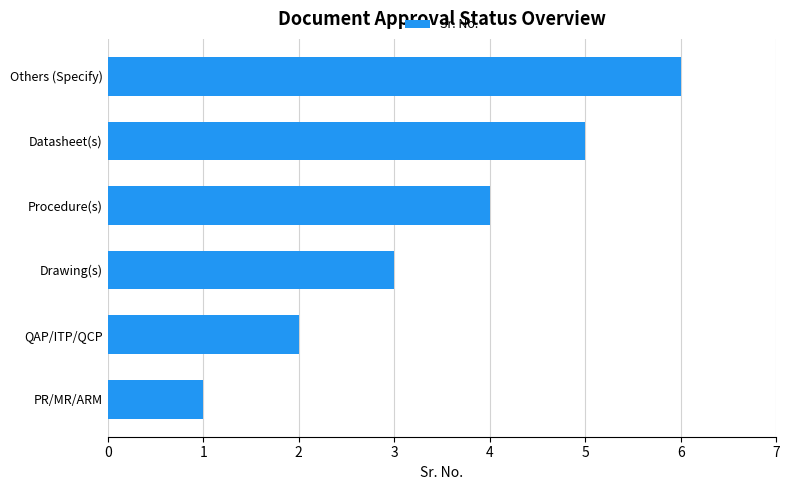

Are the bars grouped side by side (vs. stacked)?

No